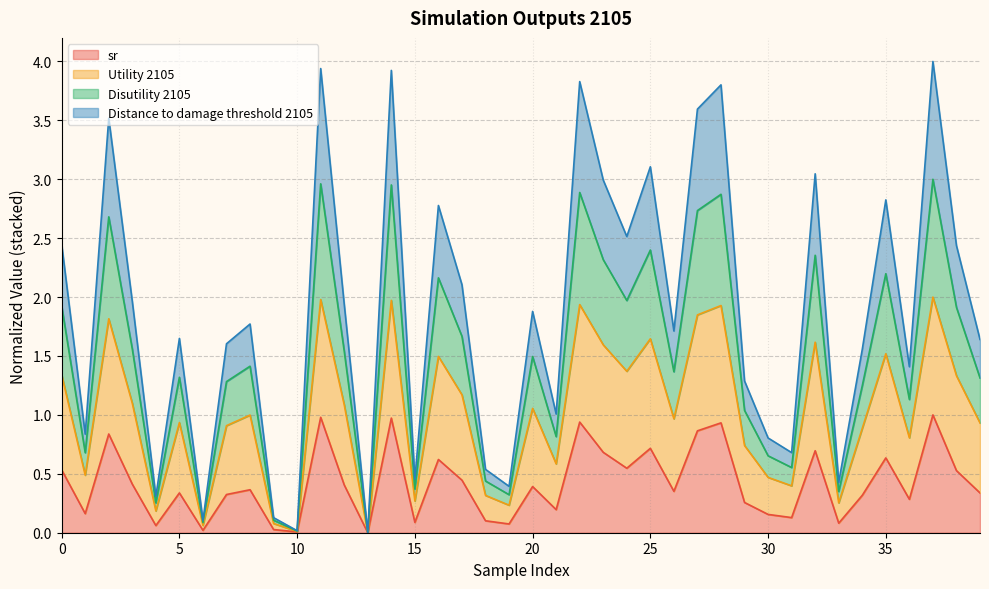

True or false: Disutility 2105 and sr cross at least once.

False